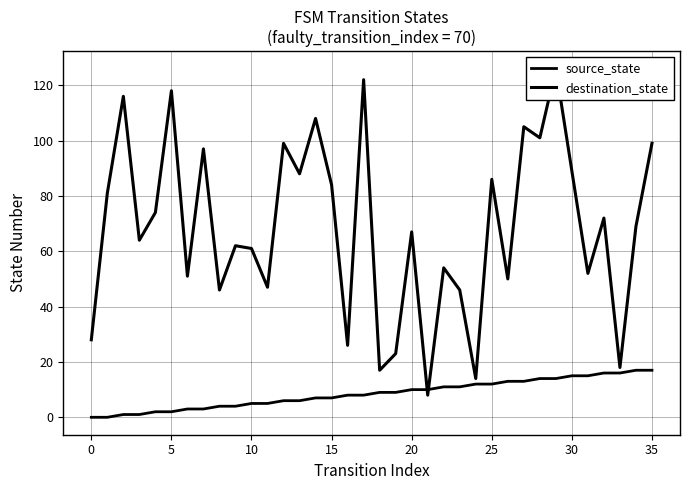

What is the difference between the destination_state values at 10 and 15?

20